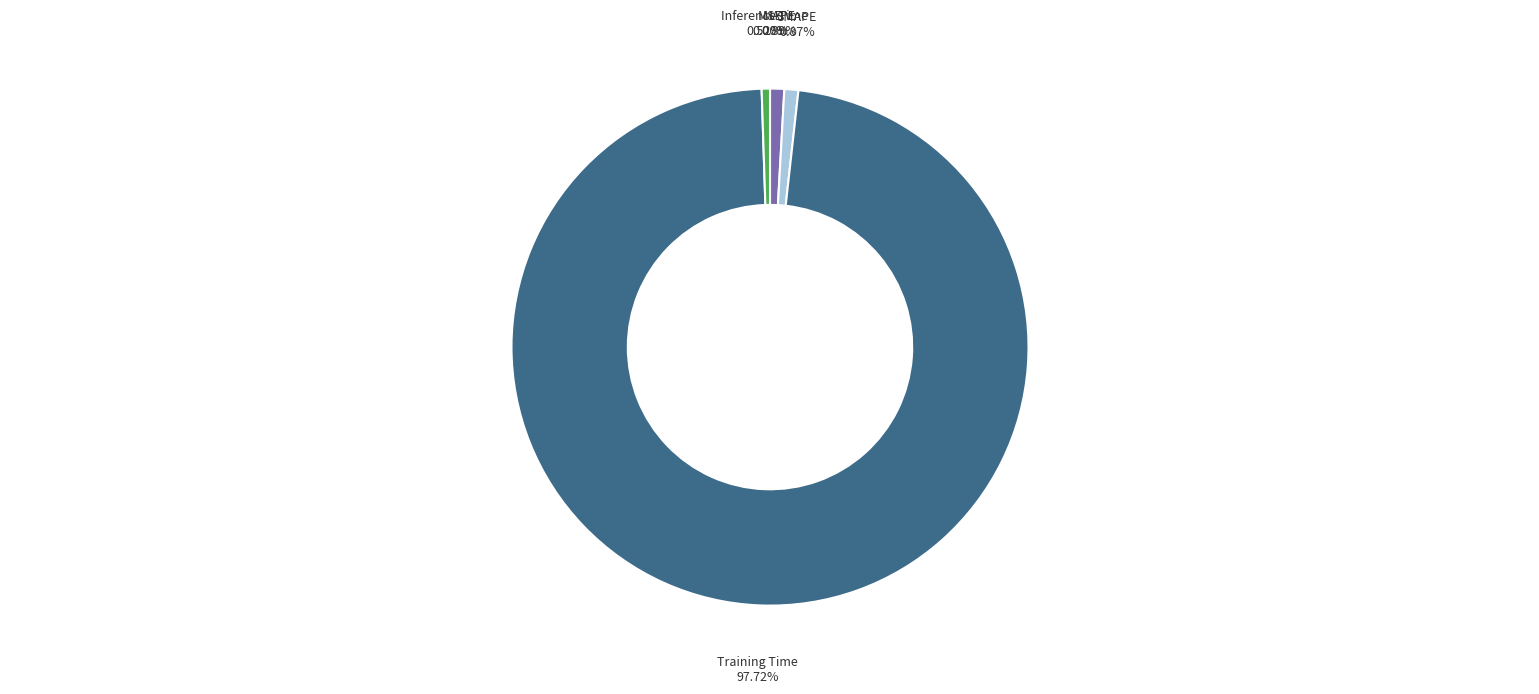

To the nearest percent, what portion does MAPE represent?

1%